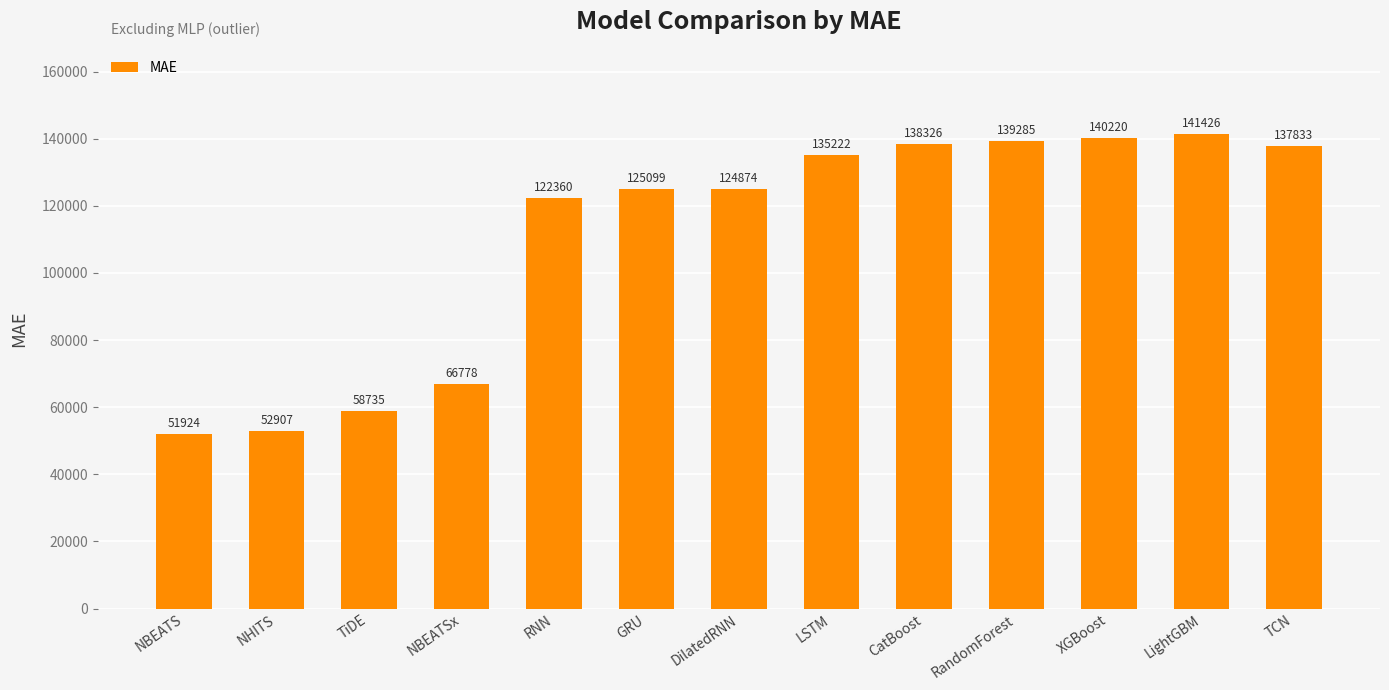

What is the greatest value displayed?

141425.8